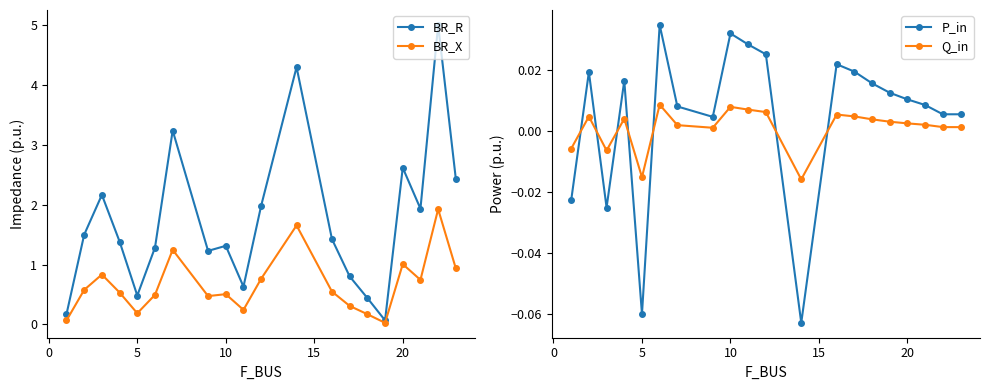

What is the highest value of the BR_X series?

1.9